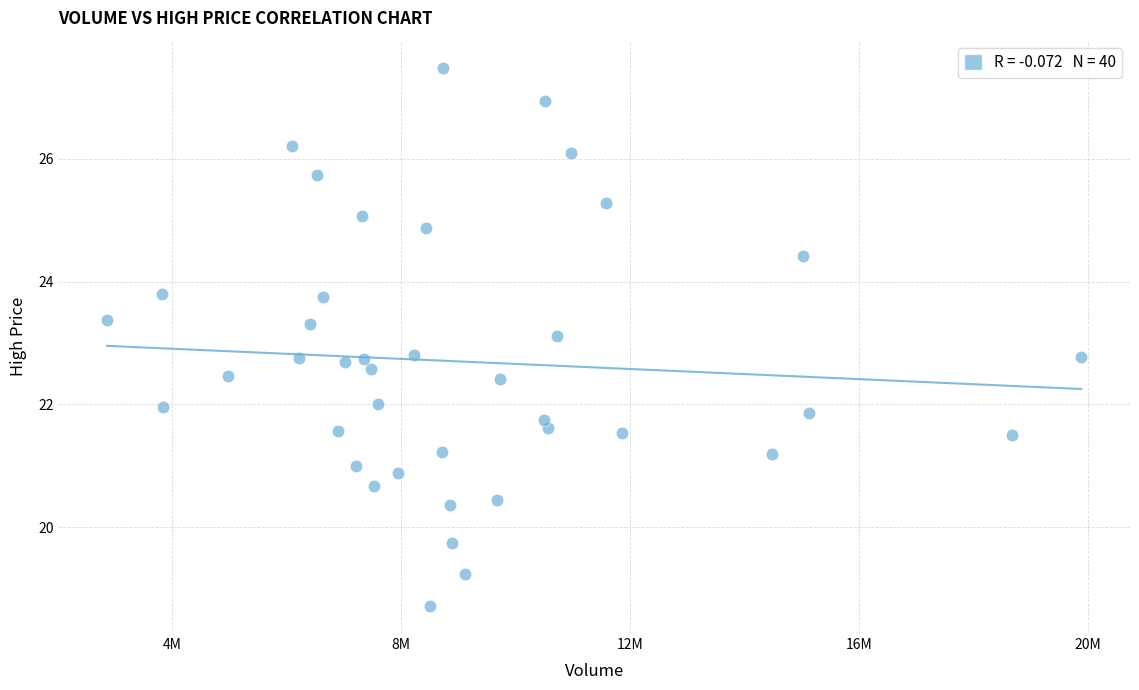

What is the range of Y values (max minus min)?

8.8